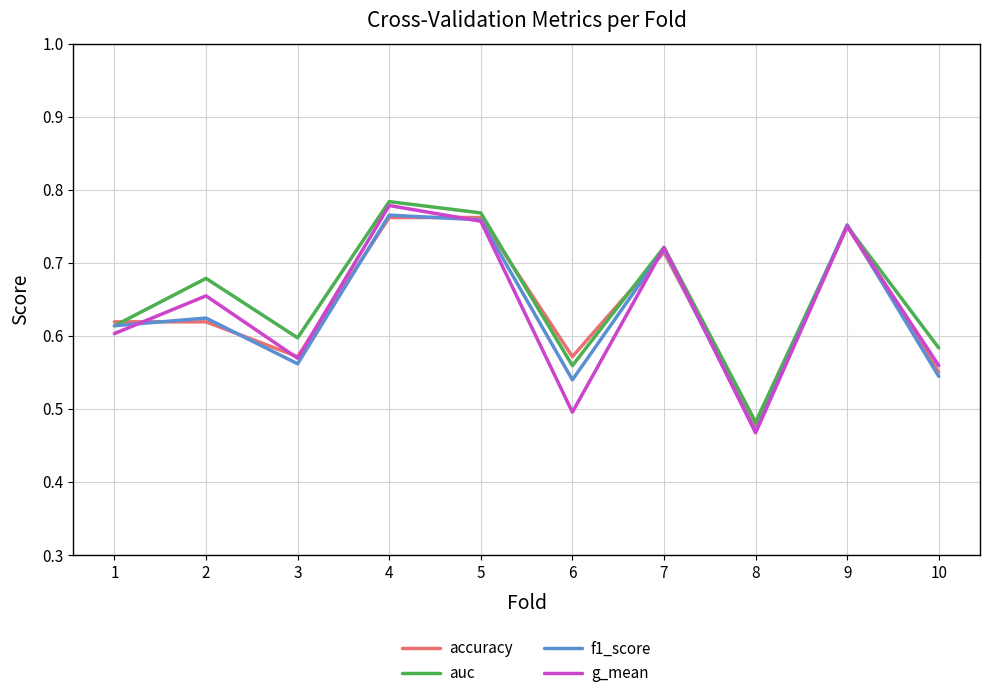

Which series has the widest spread of values?

g_mean